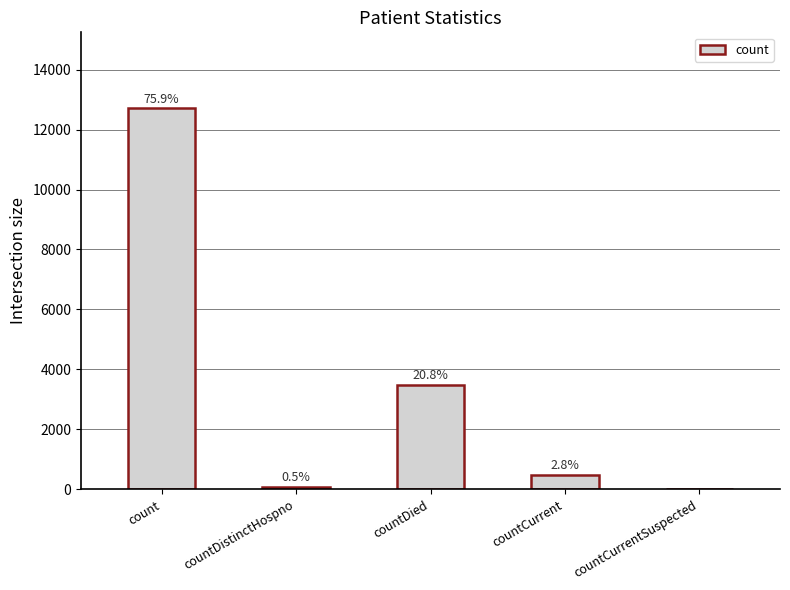

At which label does the data first exceed 471?

count